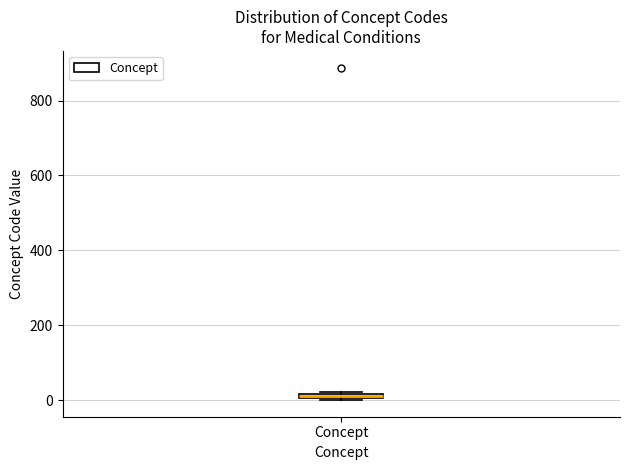

Where is the upper edge of the box for Concept on the y-axis? The values are not printed on the chart, so give them approximately, as read against the axis.

20